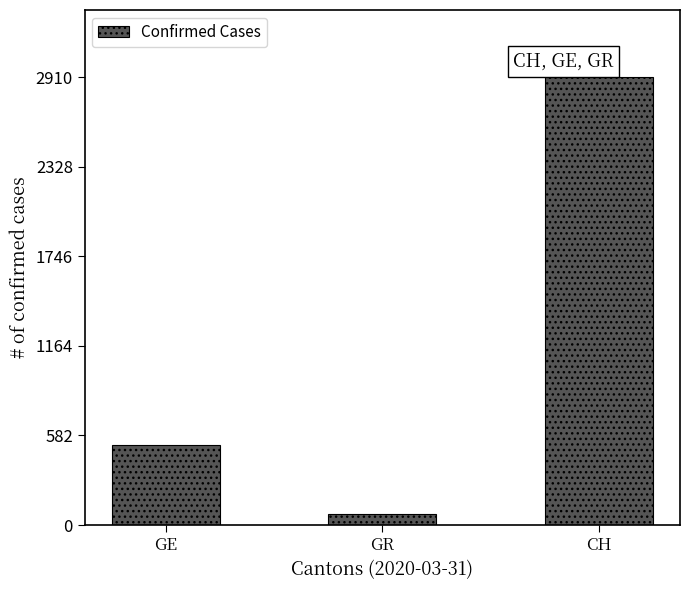

What is the minimum value shown in the chart?

71